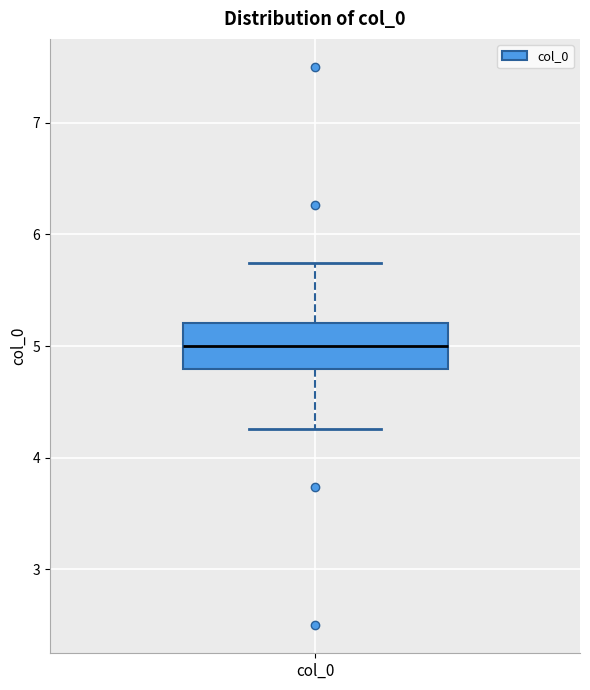

Transcribe this box plot: give where the median line is, the range the box spans, and where the two whiskers end, as read against the y-axis. The values are not printed on the chart, so give them approximately, as read against the axis.

median 5.0, box 4.8 to 5.2, whiskers 4.3 to 5.7